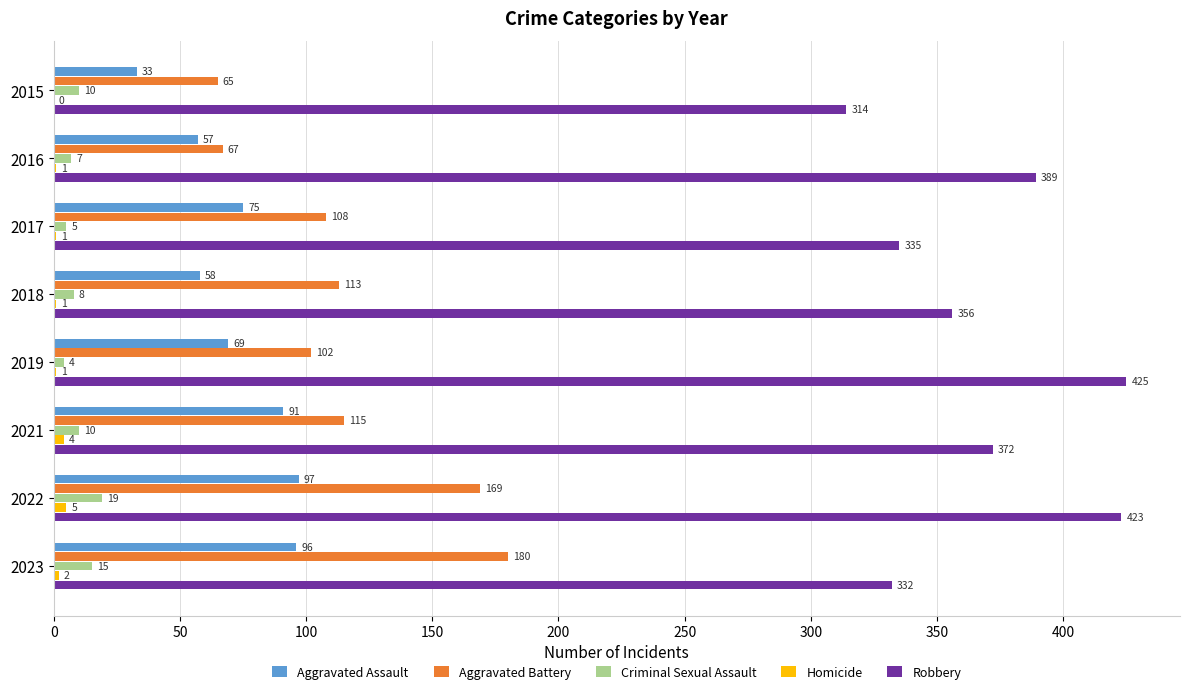

At which label does Robbery reach its peak?

2019